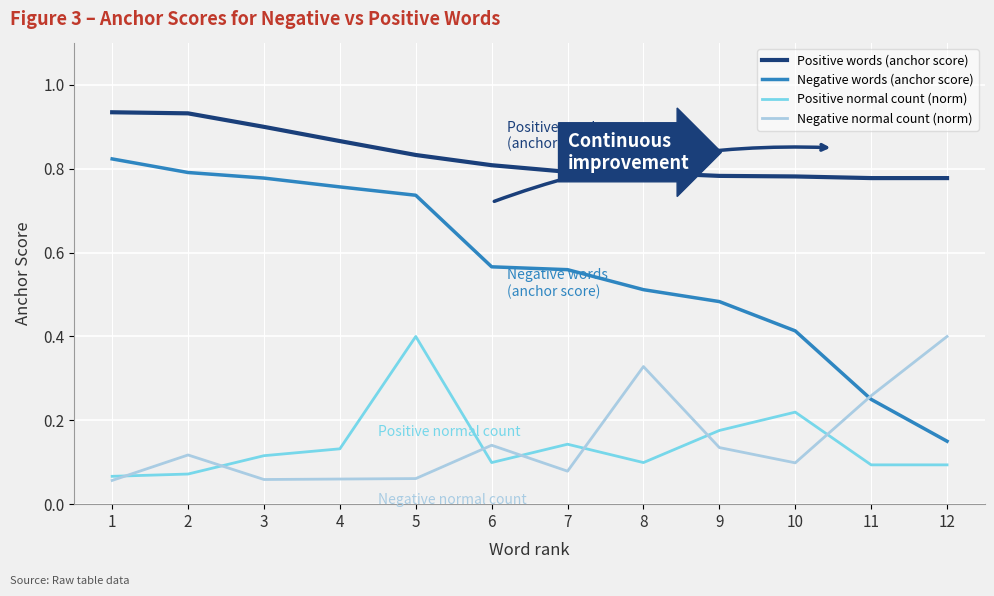

How many lines are shown in the chart?

4